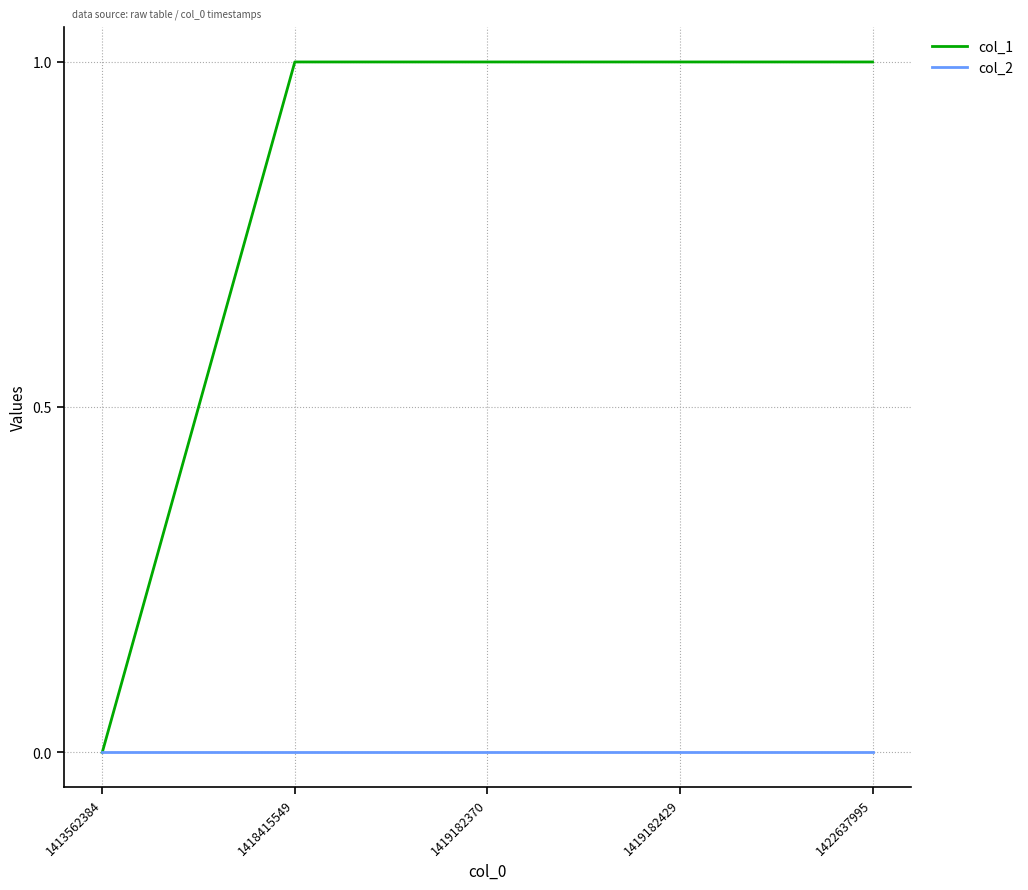

Does the chart display data point markers on the line(s)?

No